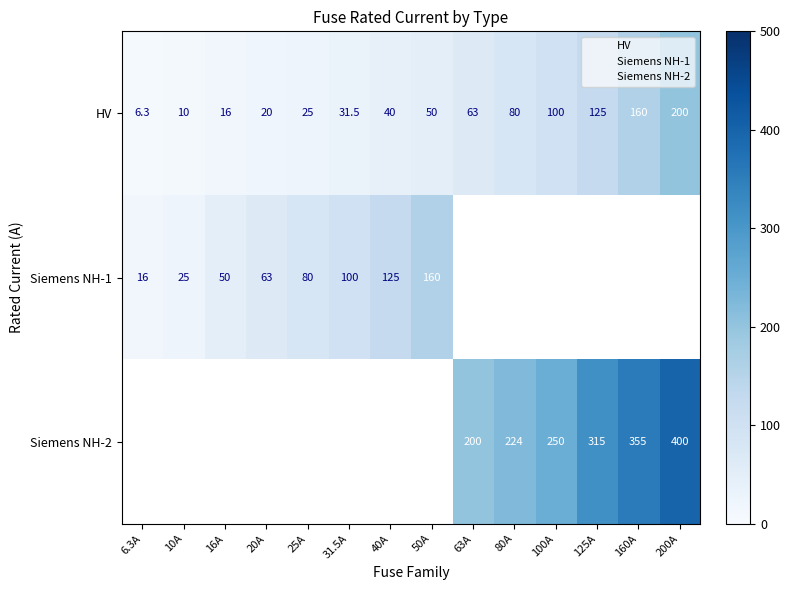

What is the difference between the Siemens NH-2 values at 31.5A and 100A?

250.0